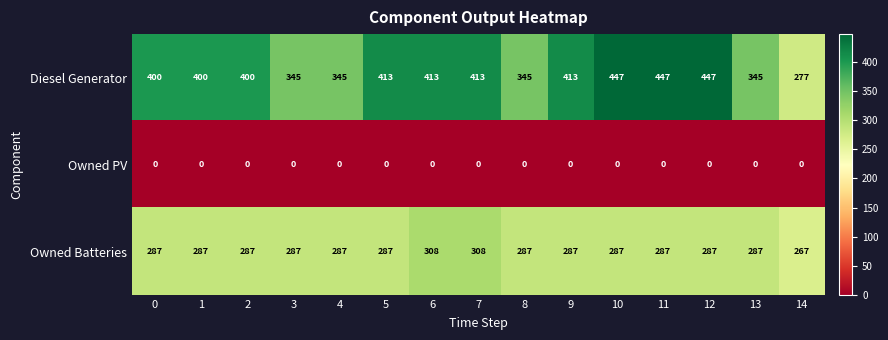

Which series has the largest total across all categories?

Diesel Generator